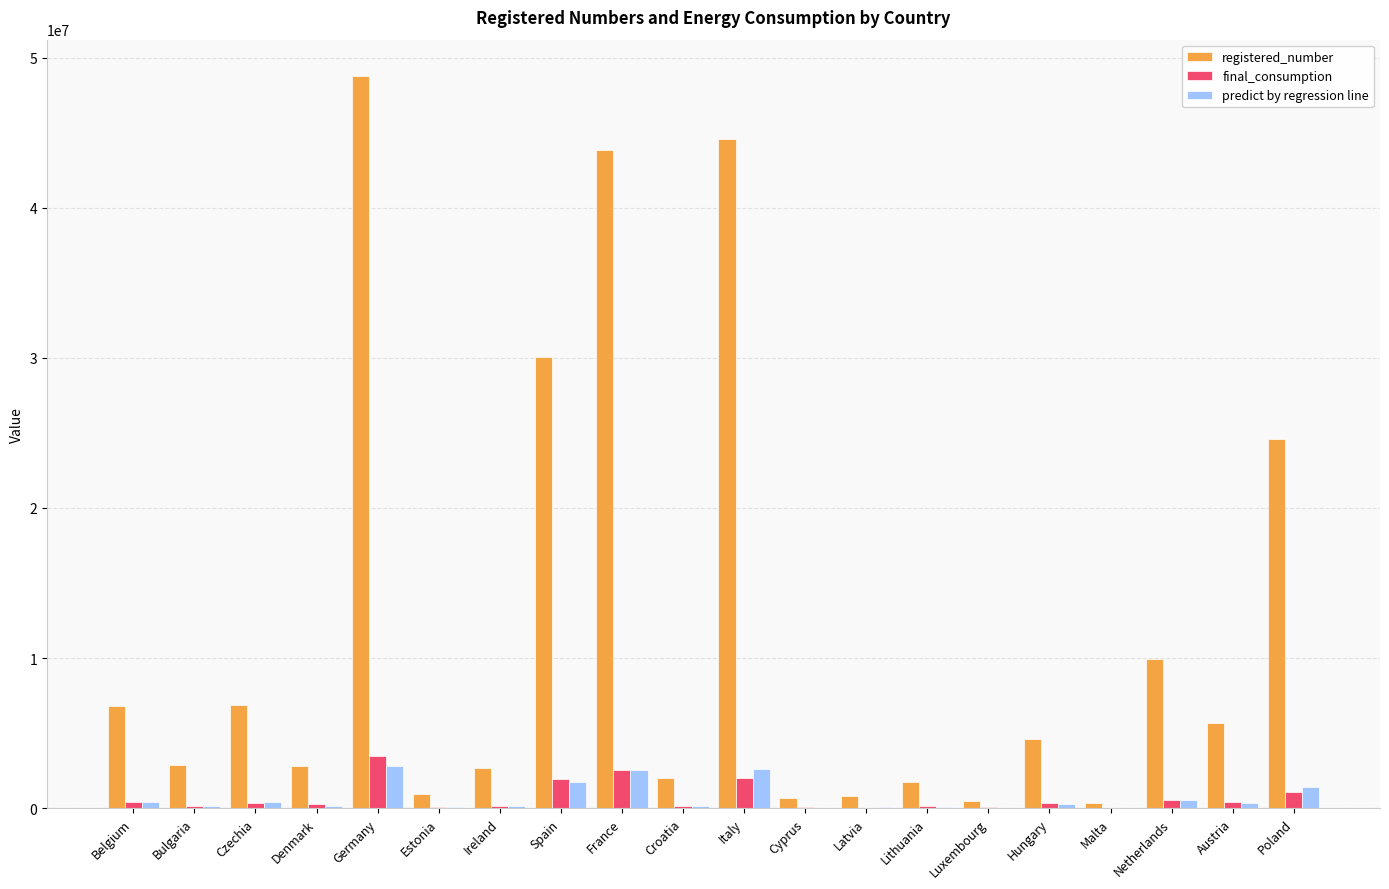

What is the sum of all predict by regression line values?

14012091.7